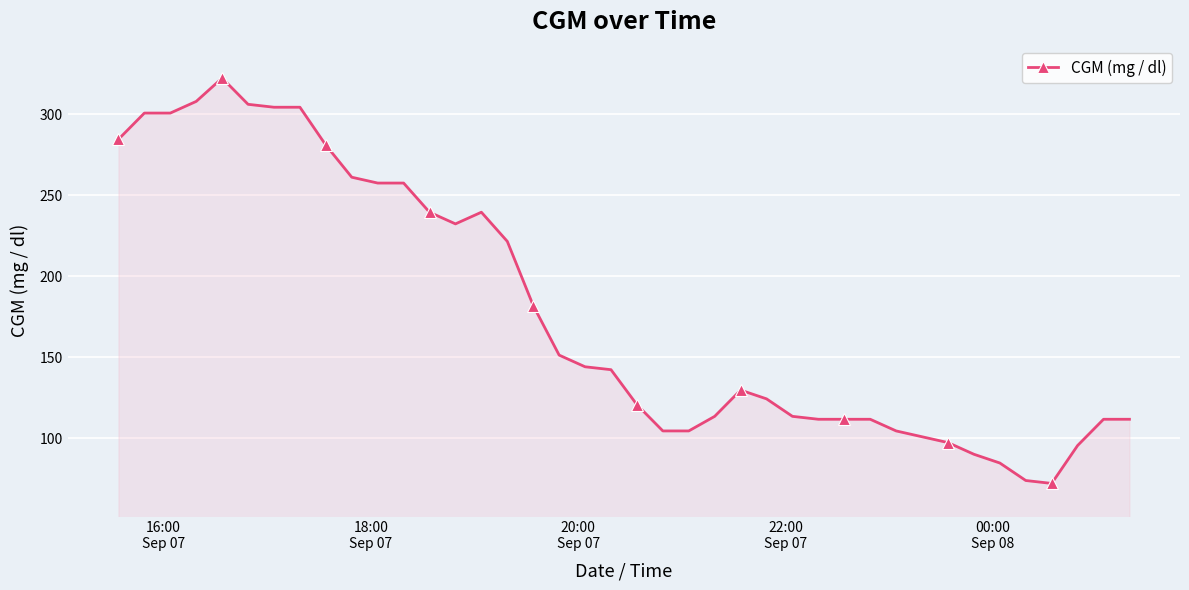

What is the value of the 19th point from the left?

144.0